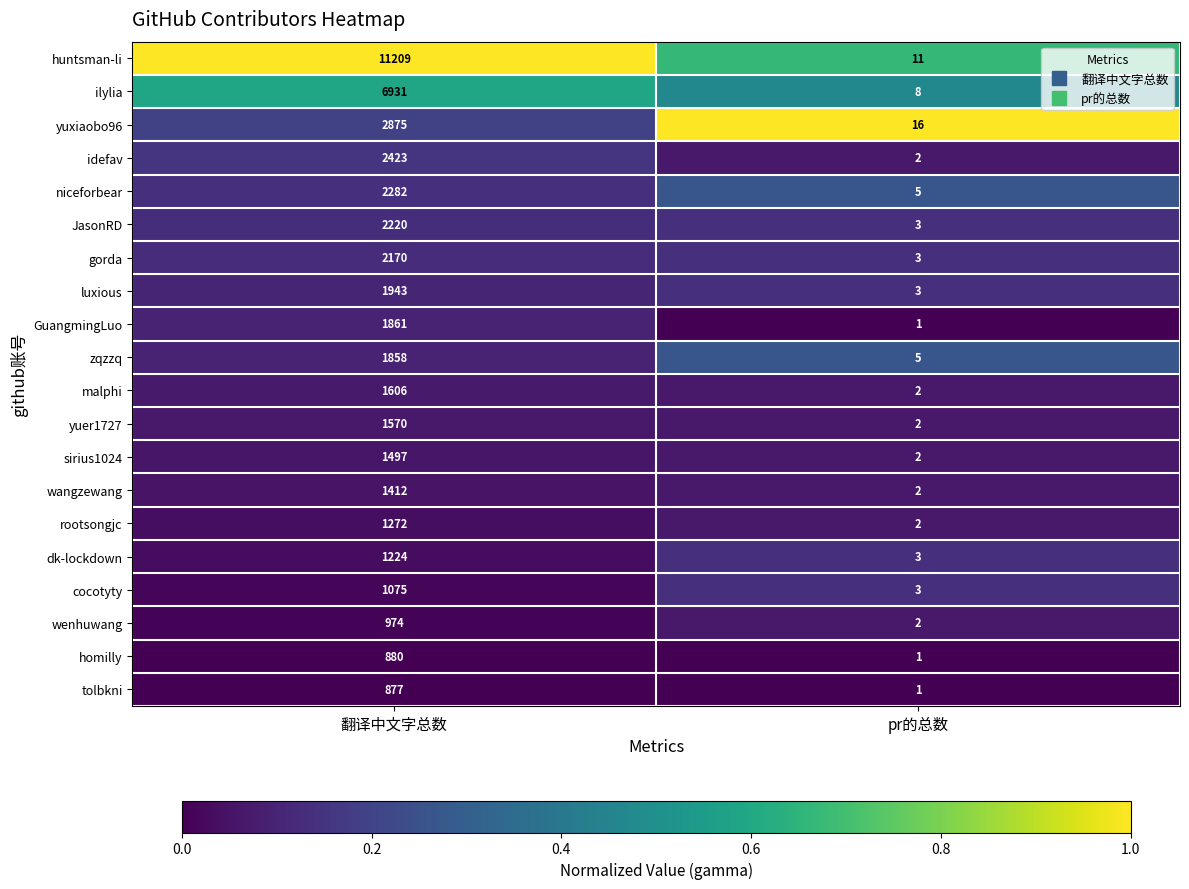

Which series has the largest range (max minus min)?

huntsman-li